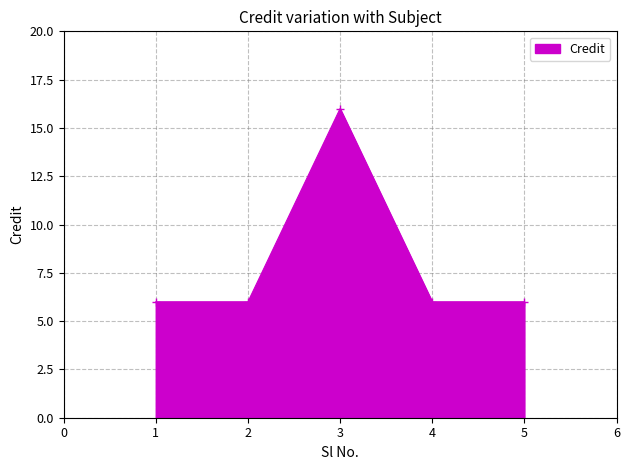

True or false: there are more than 1 points higher than both neighbors.

False